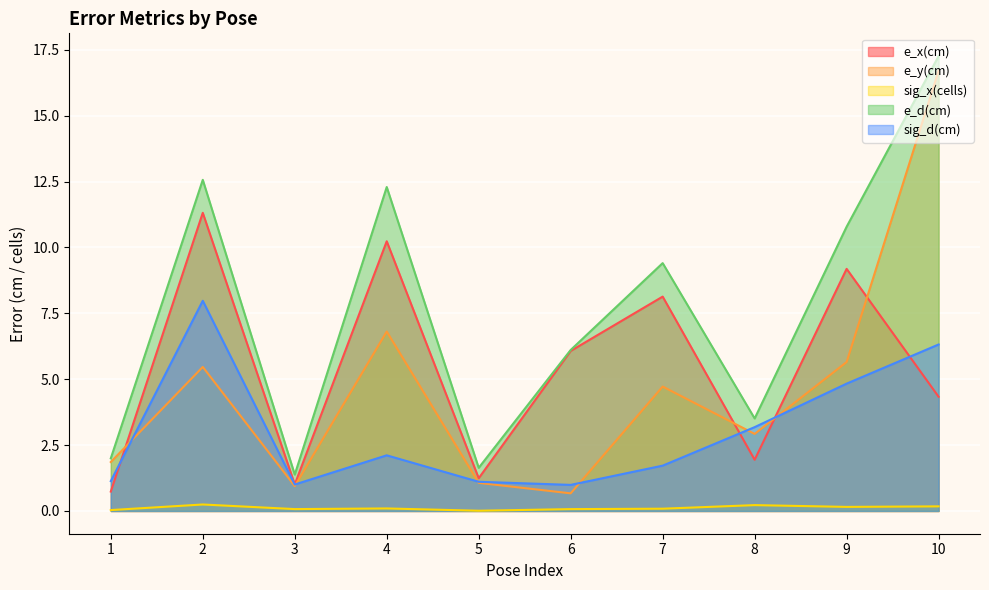

Which category has the highest value across all series?

10